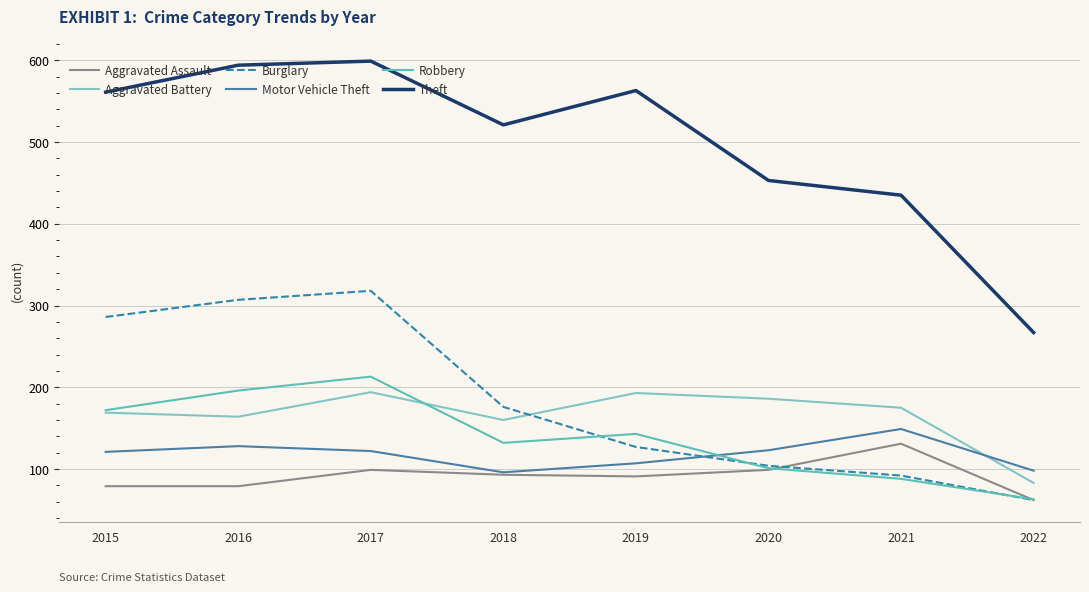

At which label does Robbery first exceed 143?

2015